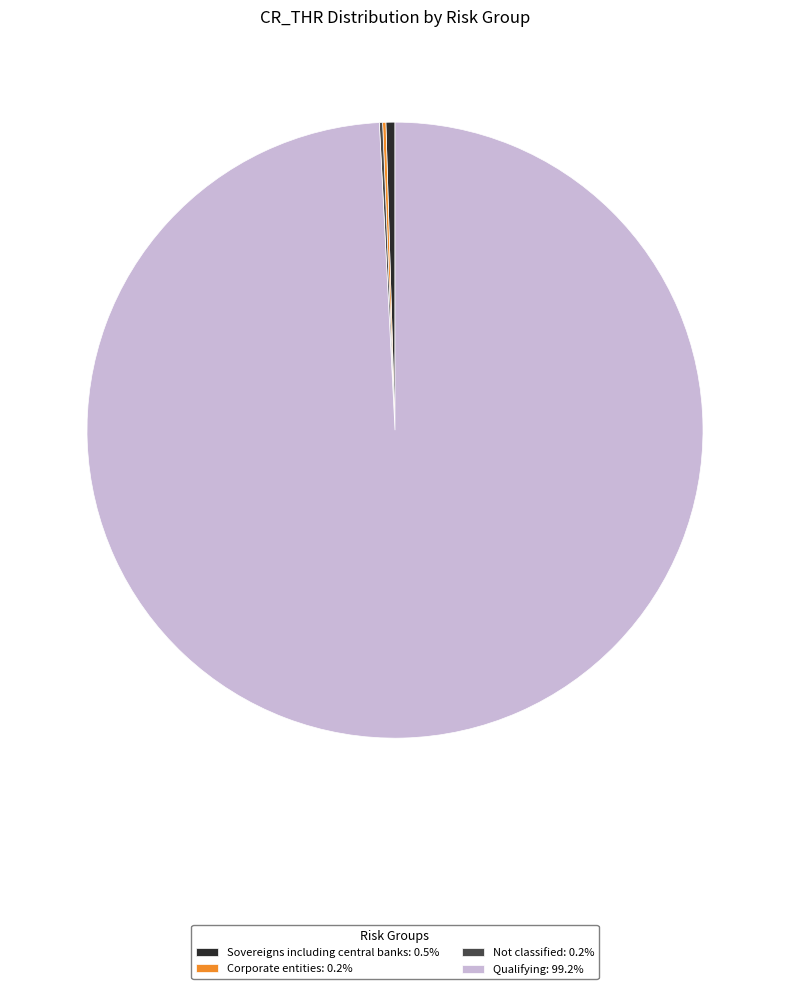

Combined, do Sovereigns including central banks: 0.5% and Qualifying: 99.2% account for over 50%?

Yes